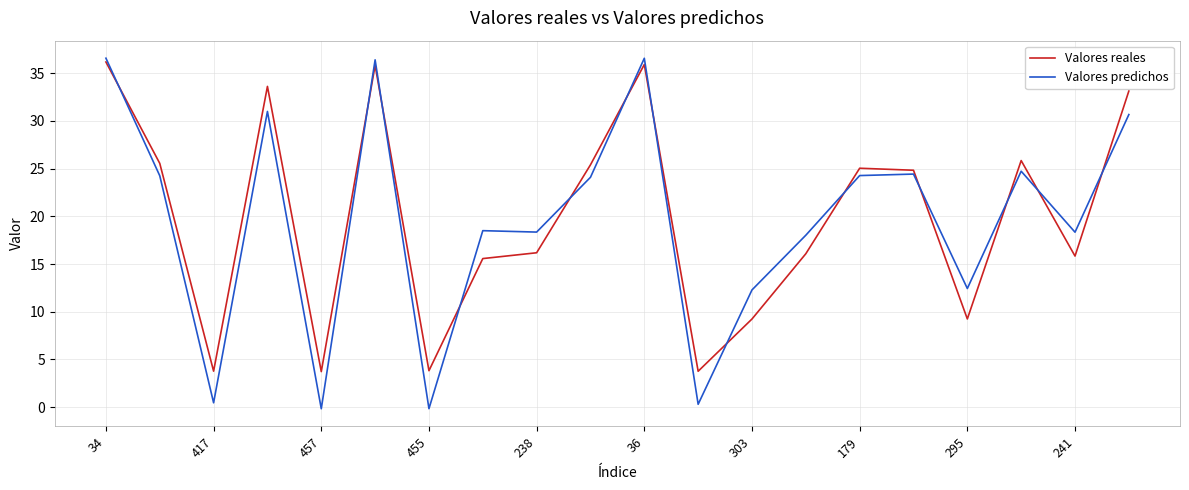

What are all the series names shown in the legend?

Valores reales, Valores predichos